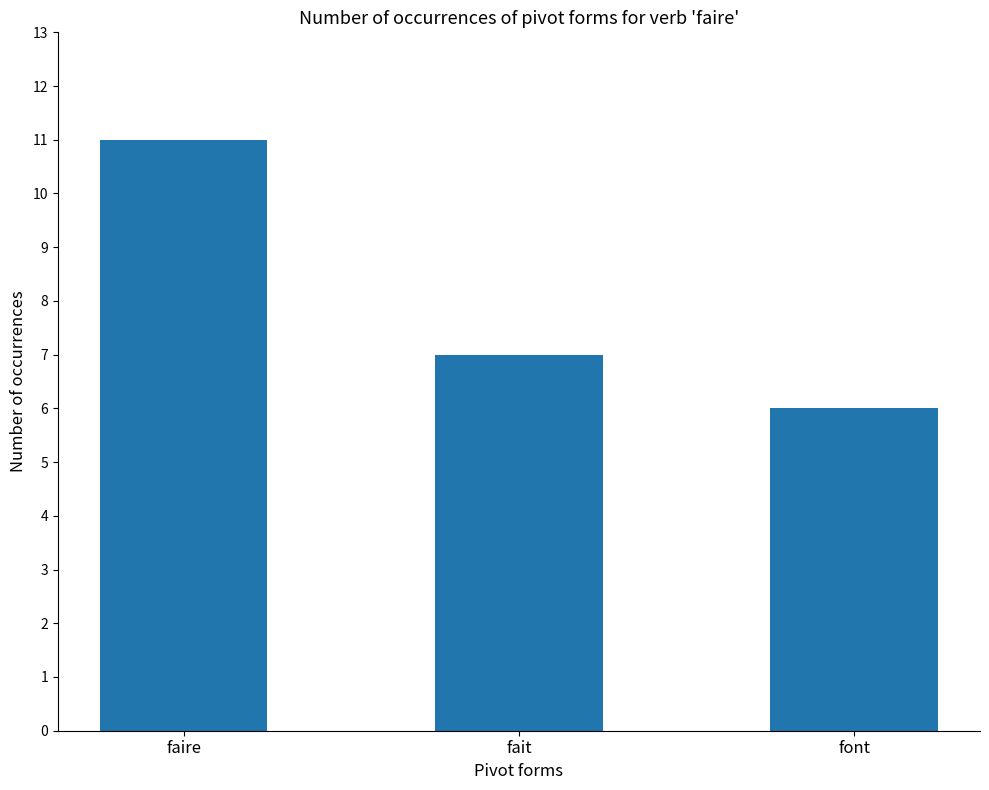

List the labels in order of value, largest first.

faire, fait, font